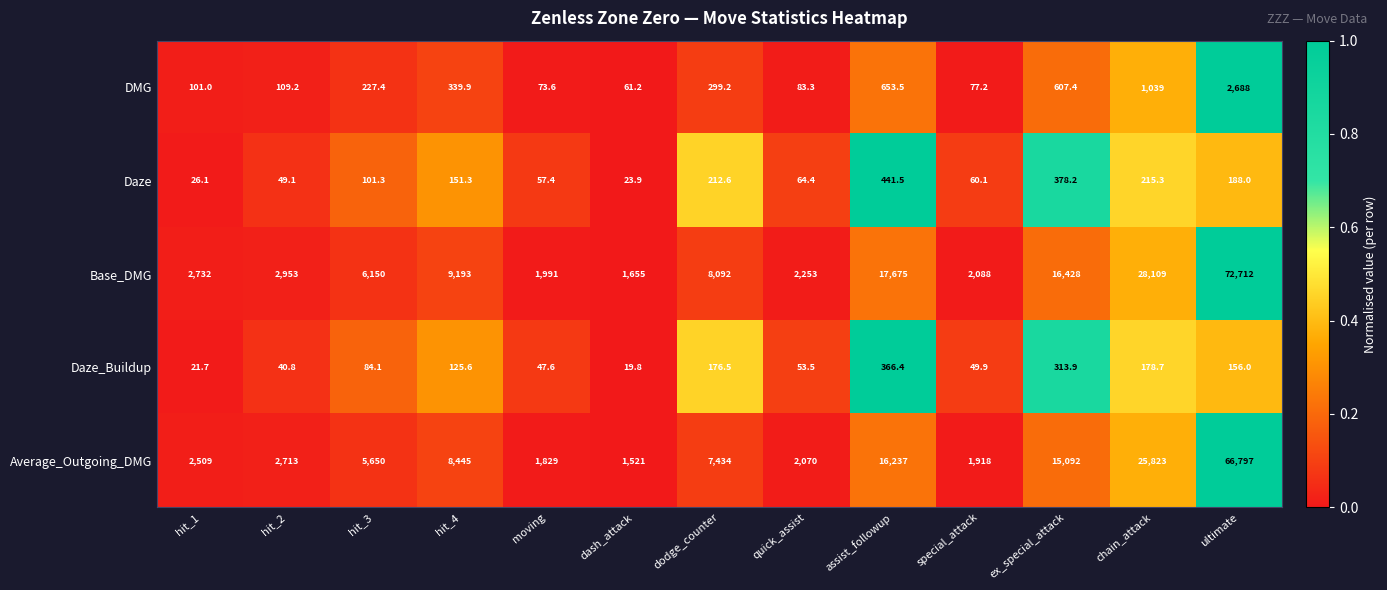

How many data points in Daze are less than 101?

6